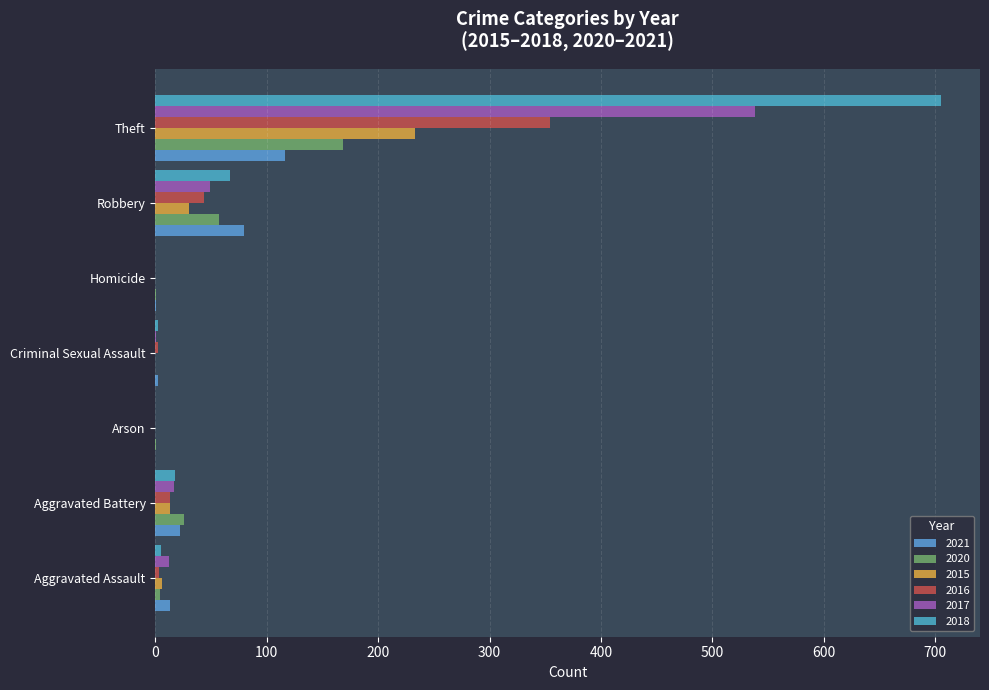

Where is 2017 nearest to the value 269?

Robbery